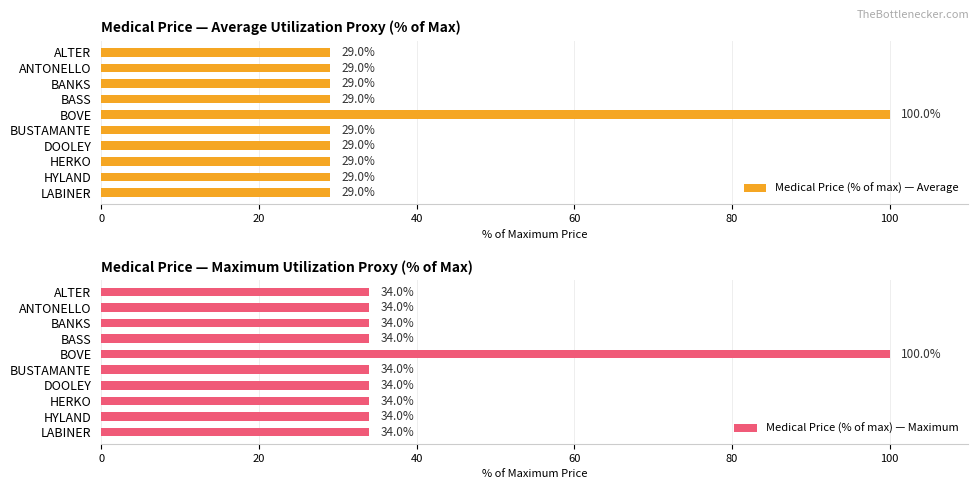

Count the number of data series in this chart.

2